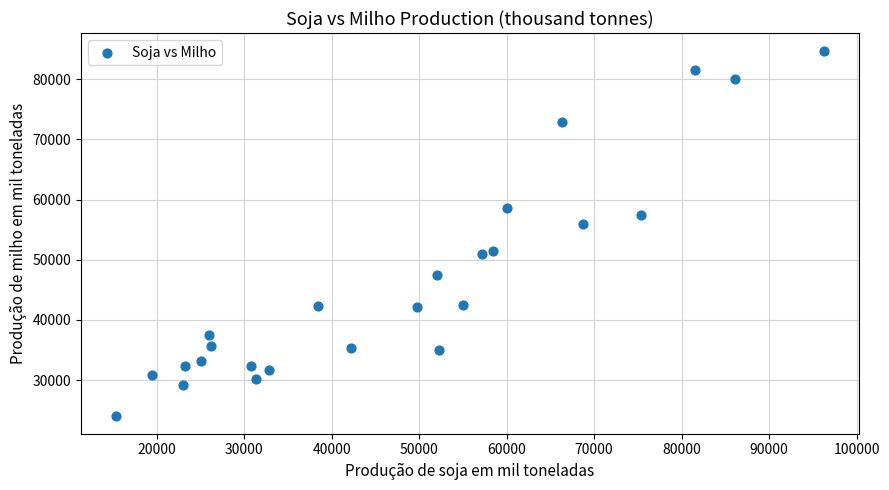

What is the range of X values (max minus min)?

80833.5